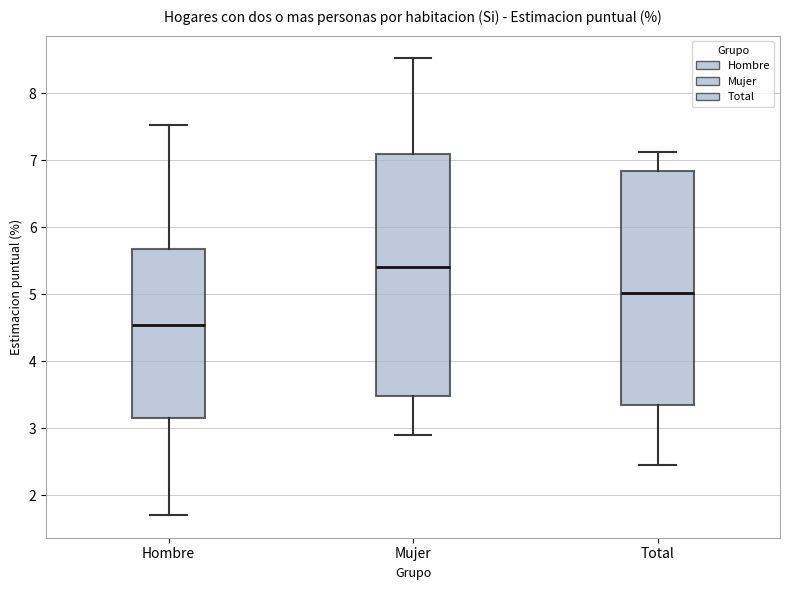

Reading left to right, read every box against the y-axis: the position of its median line, the range the box covers, and the ends of its whiskers. The values are not printed on the chart, so give them approximately, as read against the axis.

Hombre: median 4.6, box 3.2 to 5.7, whiskers 1.7 to 7.5
Mujer: median 5.4, box 3.5 to 7.1, whiskers 2.9 to 8.5
Total: median 5.0, box 3.3 to 6.8, whiskers 2.5 to 7.1